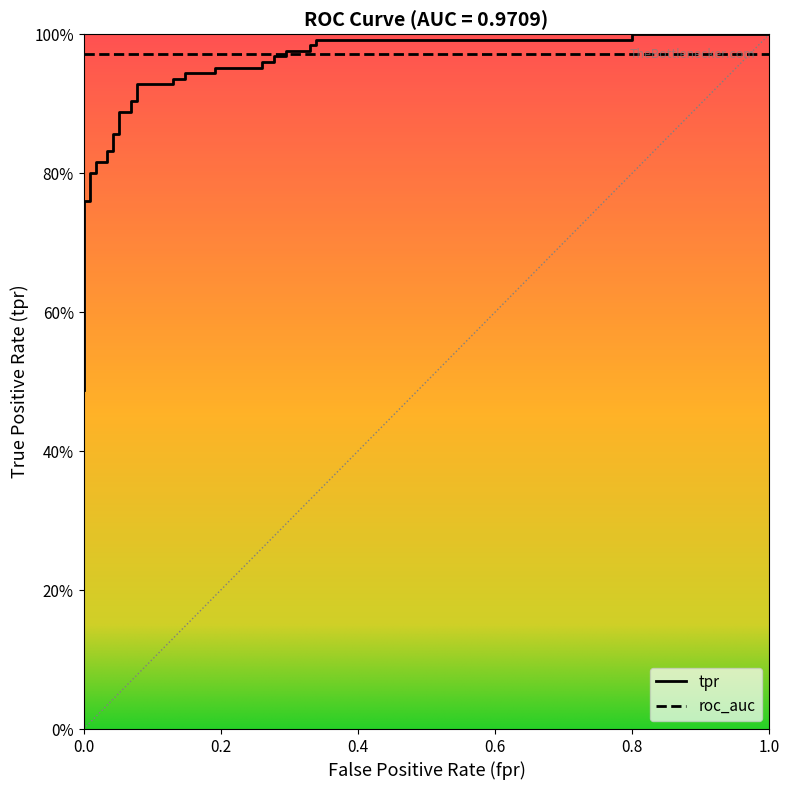

Reading right to left, list all the values displayed in this chart.

1.0	1.0	1.0	1.0	1.0	1.0	1.0	1.0	1.0	1.0	1.0	1.0	1.0	1.0	0.9	0.9	0.9	0.9	0.9	0.9	0.9	0.9	0.9	0.9	0.9	0.9	0.8	0.8	0.8	0.8	0.8	0.8	0.8	0.8	0.6	0.6	0.5	0.5	0.5